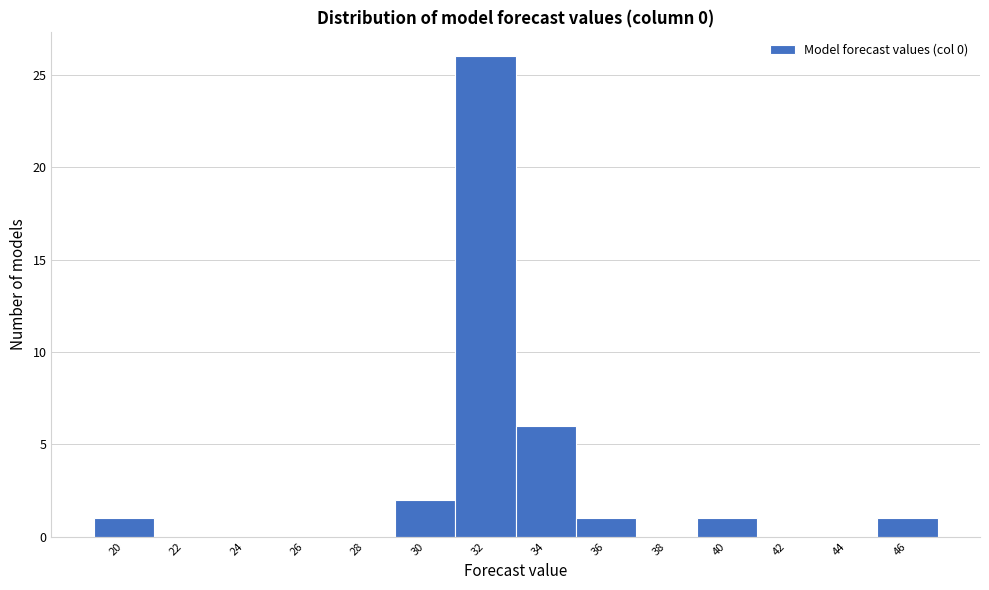

Reading right to left, what are all the values shown in this chart?

46=1	44=0	42=0	40=1	38=0	36=1	34=6	32=26	30=2	28=0	26=0	24=0	22=0	20=1